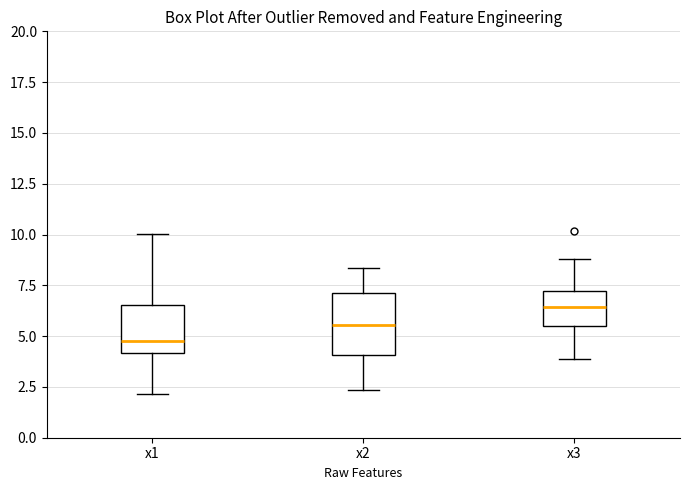

Which box is the tallest, from its lower edge to its upper edge?

x2